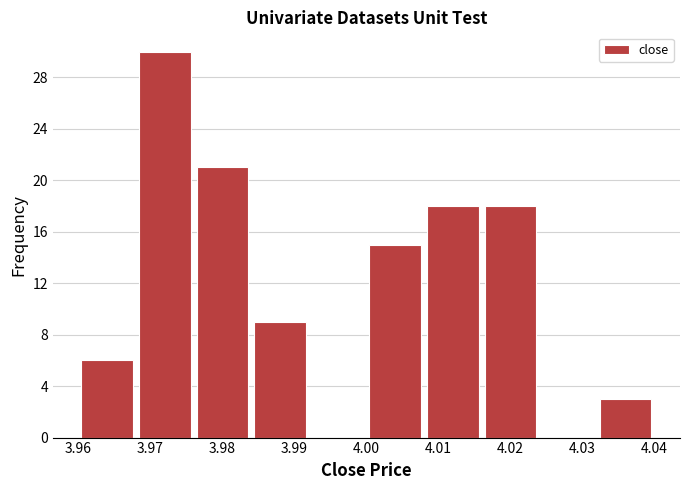

Which range on the x-axis has the tallest bar?

3.968 to 3.976